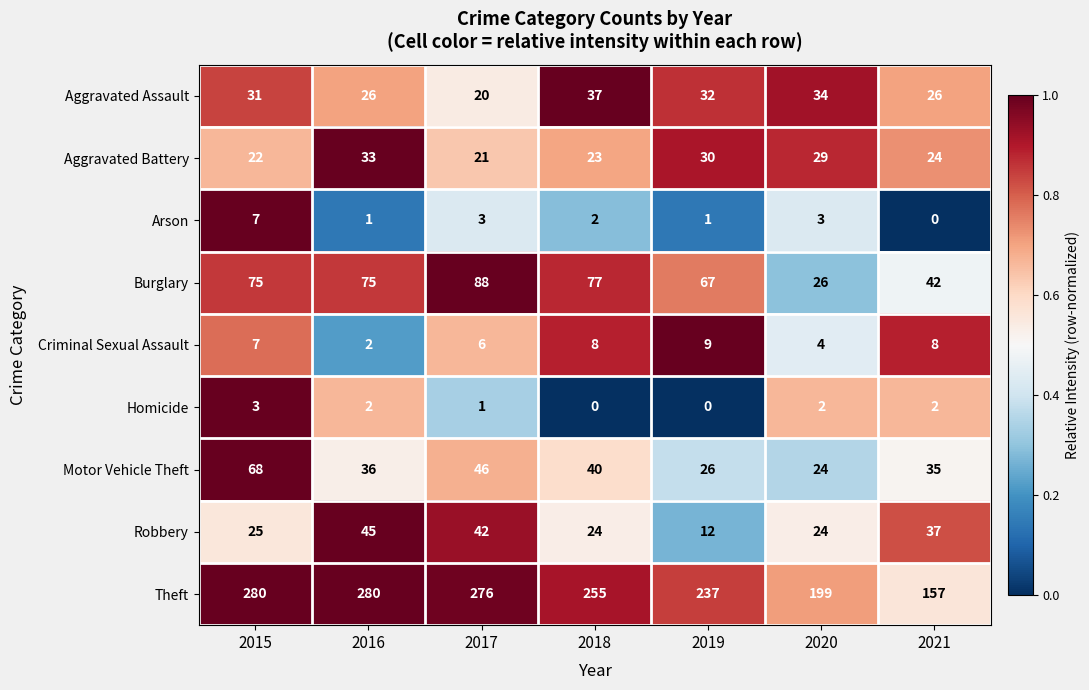

Which series changed the most between 2016 and 2017?

Burglary